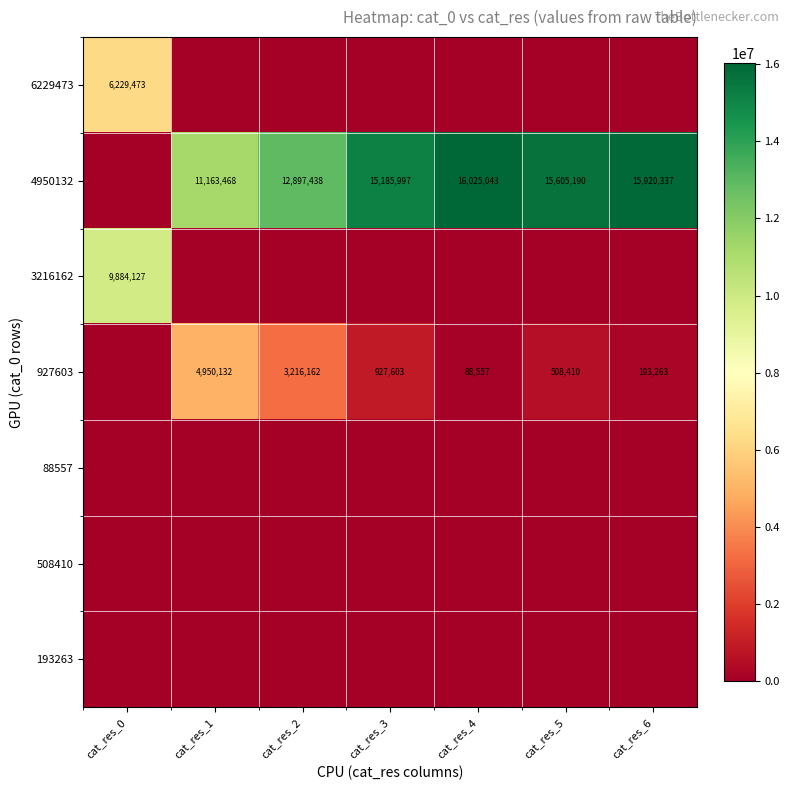

True or false: 927603 has a value of 5071754 at cat_res_2.

False